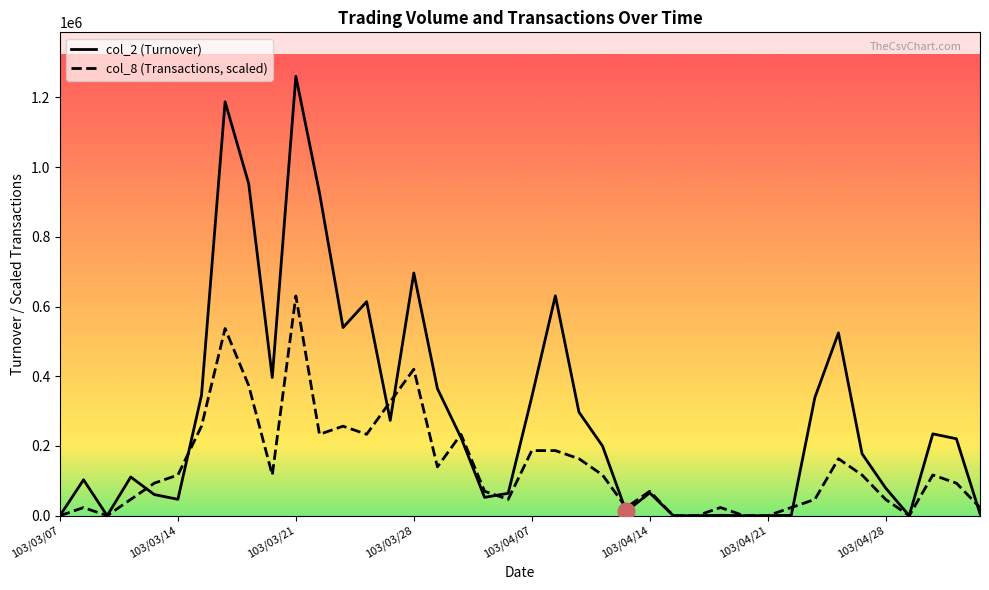

Rank the series by their maximum value, from lowest to highest.

col_8 (Transactions, scaled), col_2 (Turnover)